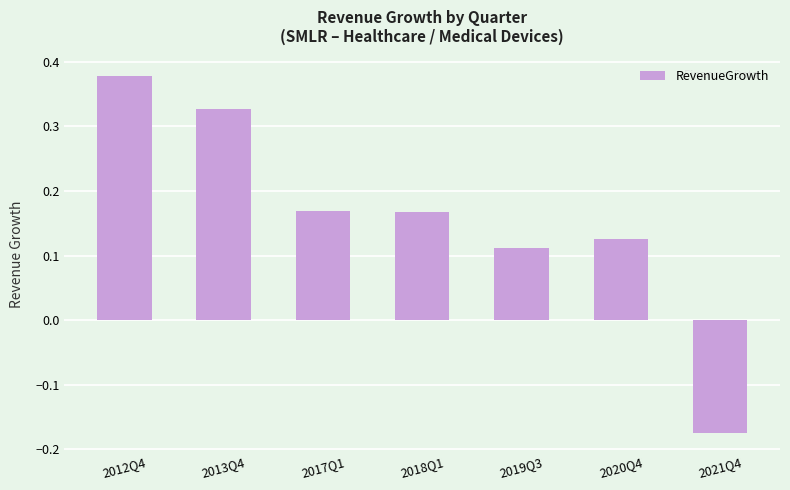

How many values are between 0 and 1?

6